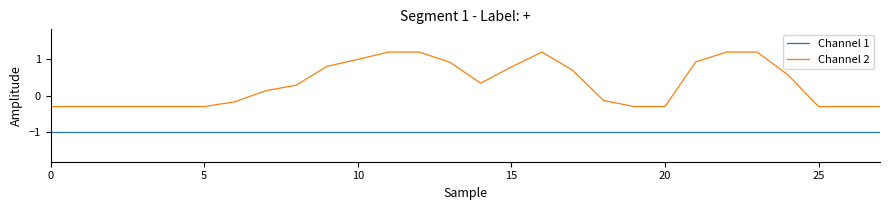

Which series has the largest range (max minus min)?

Channel 2